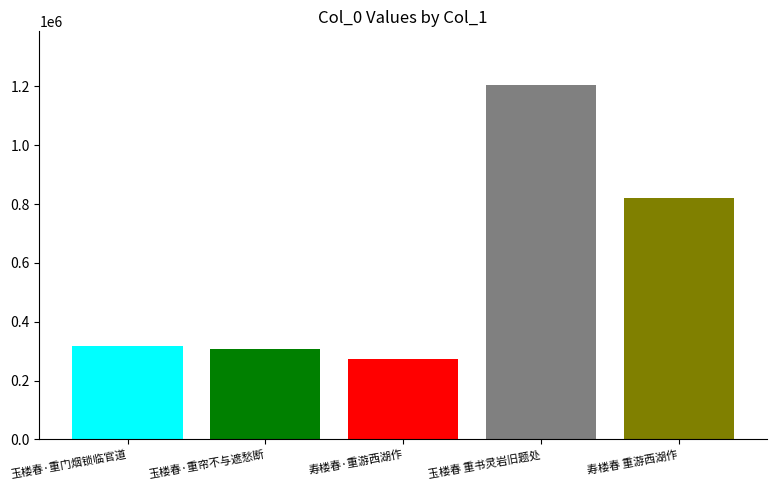

What is the difference between the highest and lowest values at 寿楼春·重游西湖作?

931835